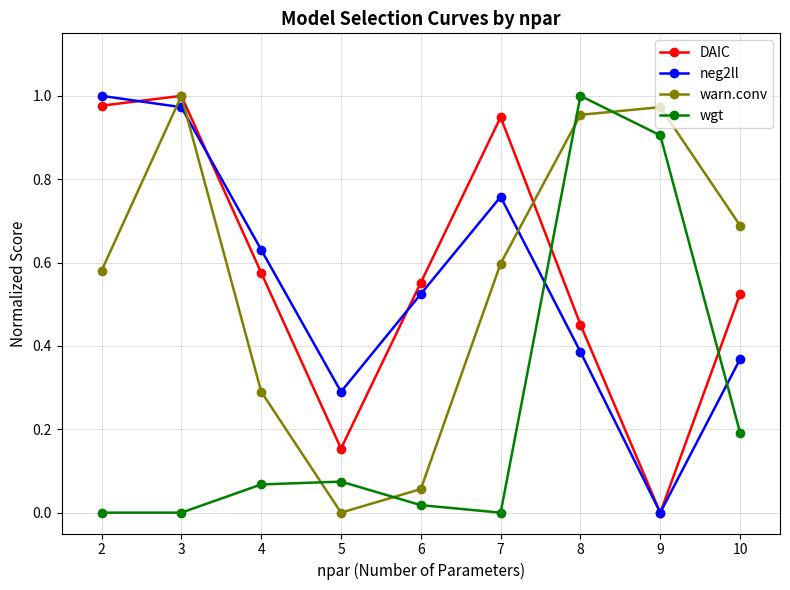

After their last crossing, which series has the higher values: warn.conv or DAIC?

warn.conv